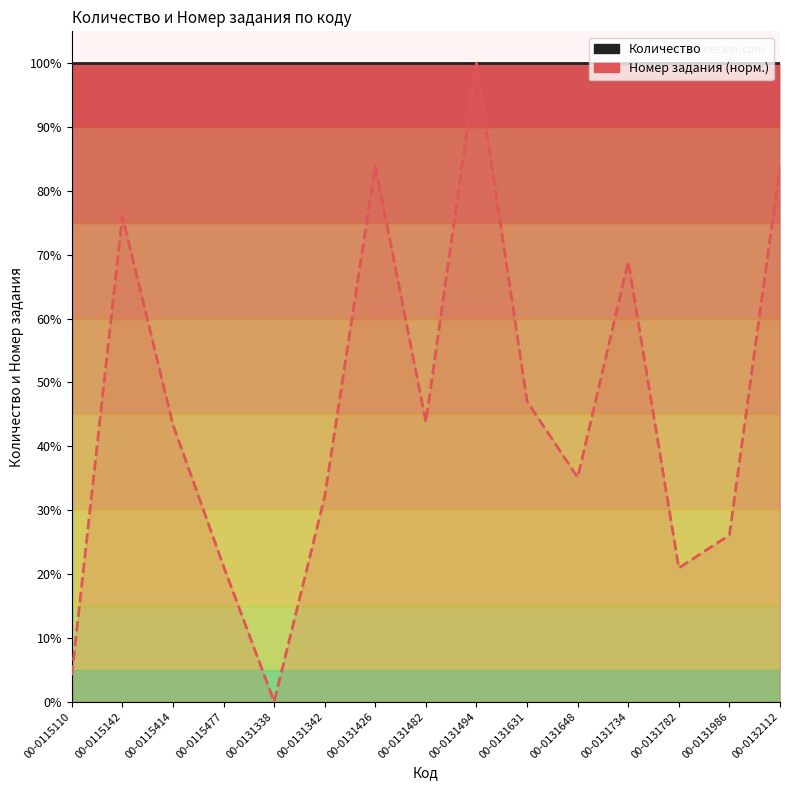

What is the difference between the maximum and second lowest values?

1.0